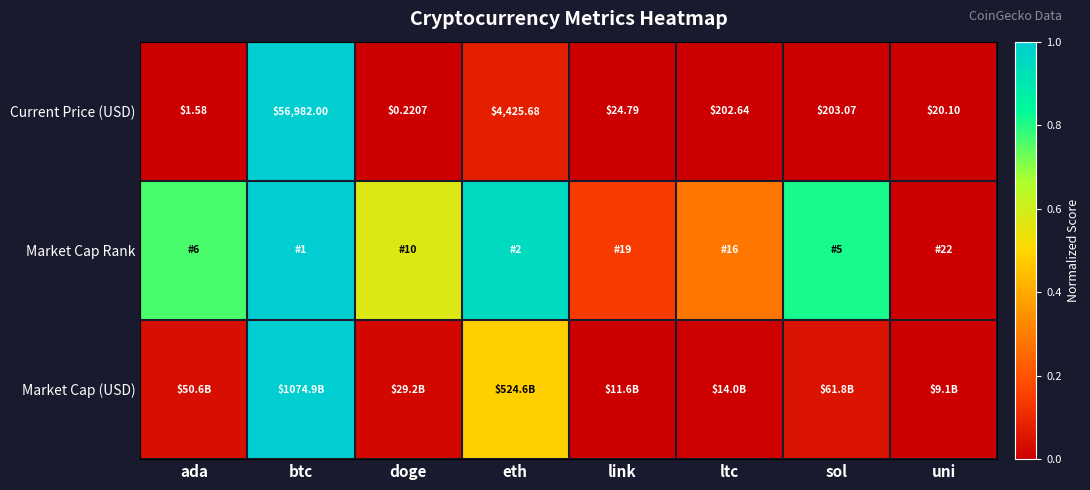

List the labels in order of Current Price (USD) value, largest first.

btc, eth, sol, ltc, link, uni, ada, doge